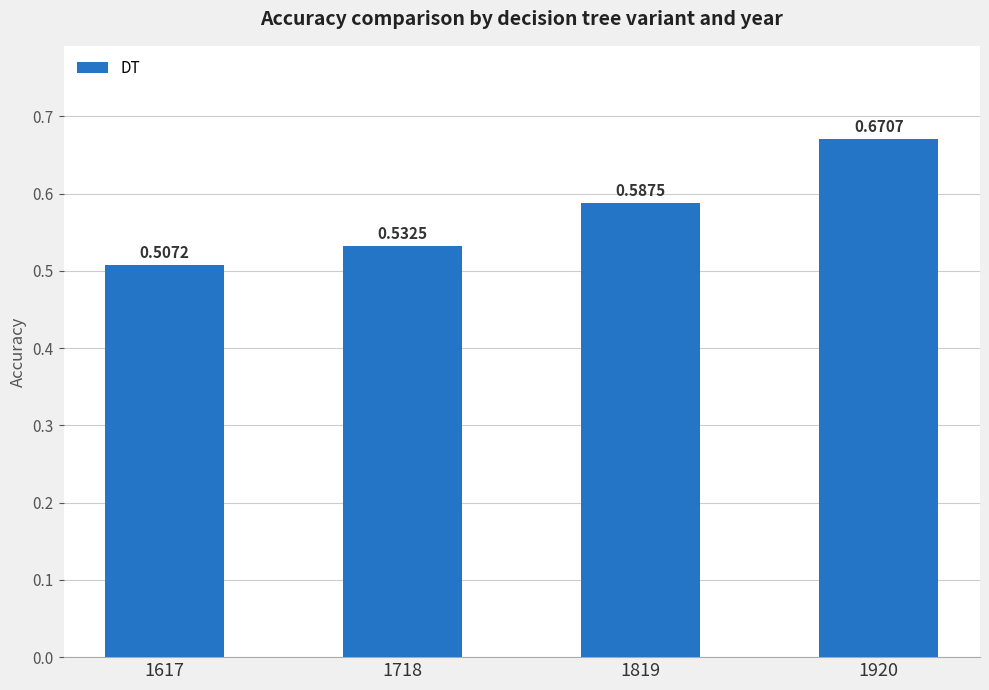

At which category does the chart reach its peak across all series?

1920